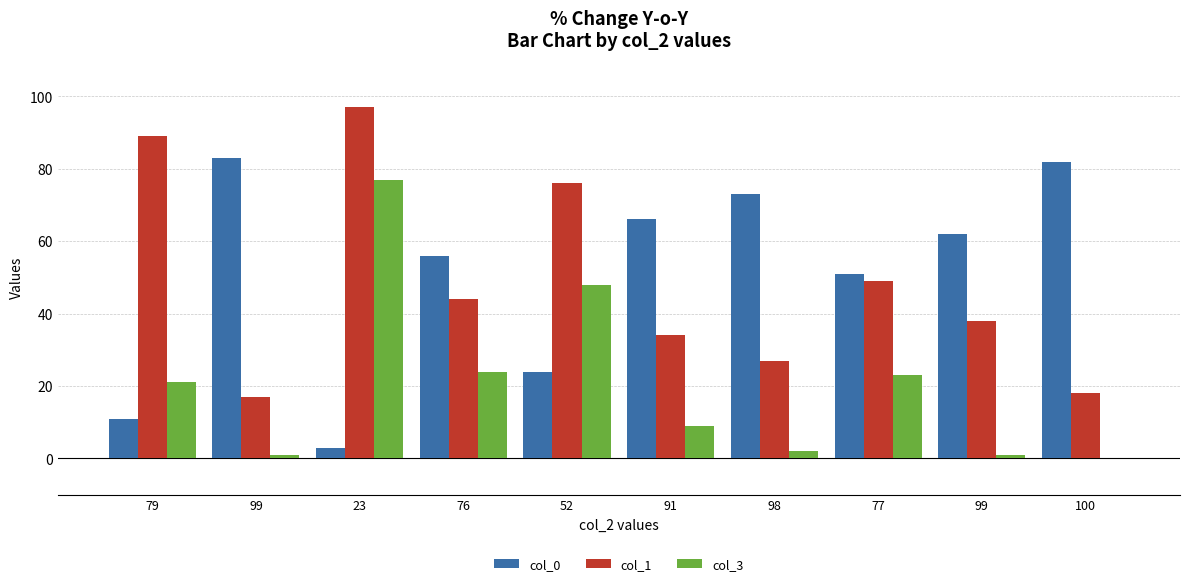

What is the value of the col_0 bar at the 3rd from the left?

3